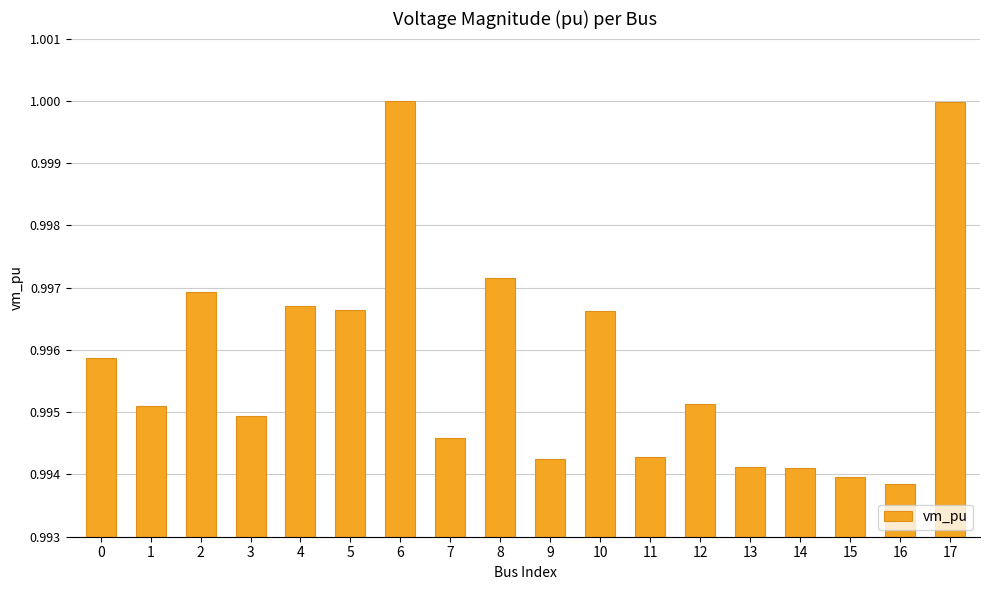

What is the sum of the values at 14 and 9?

2.0